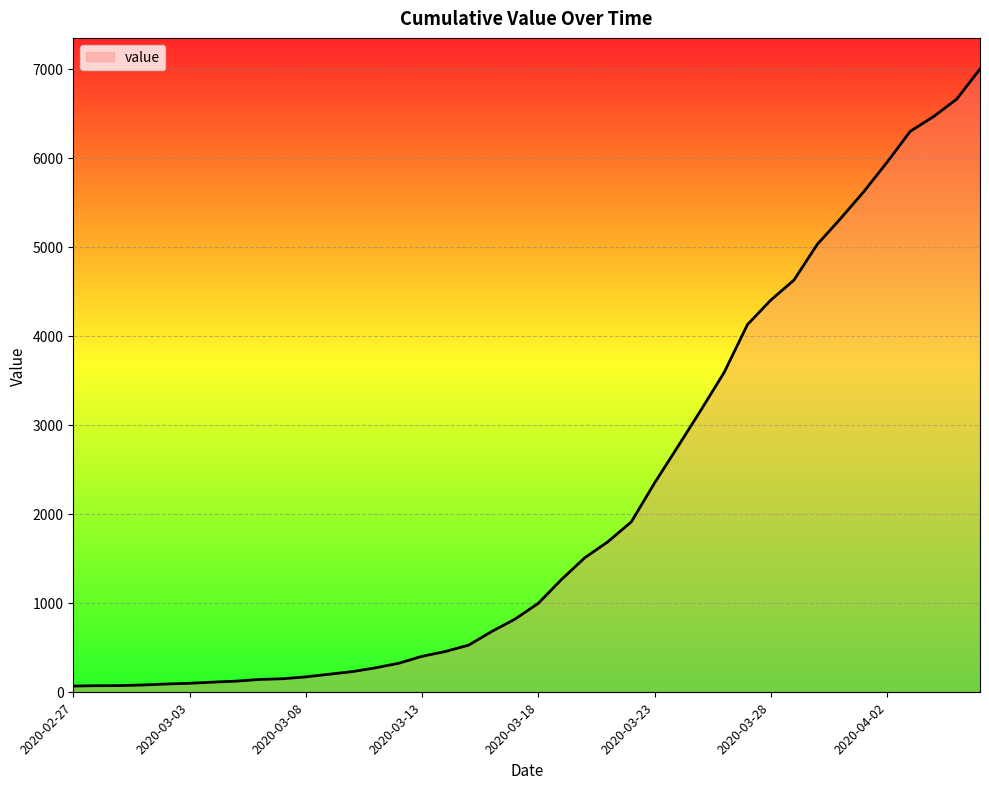

What is the greatest value displayed?

6995